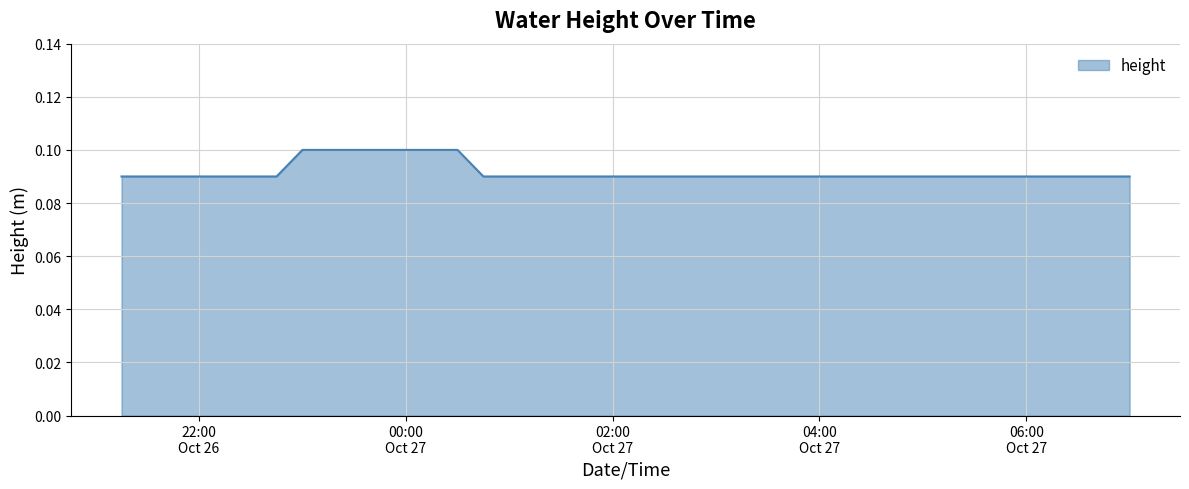

Does the chart display data point markers on the line(s)?

No